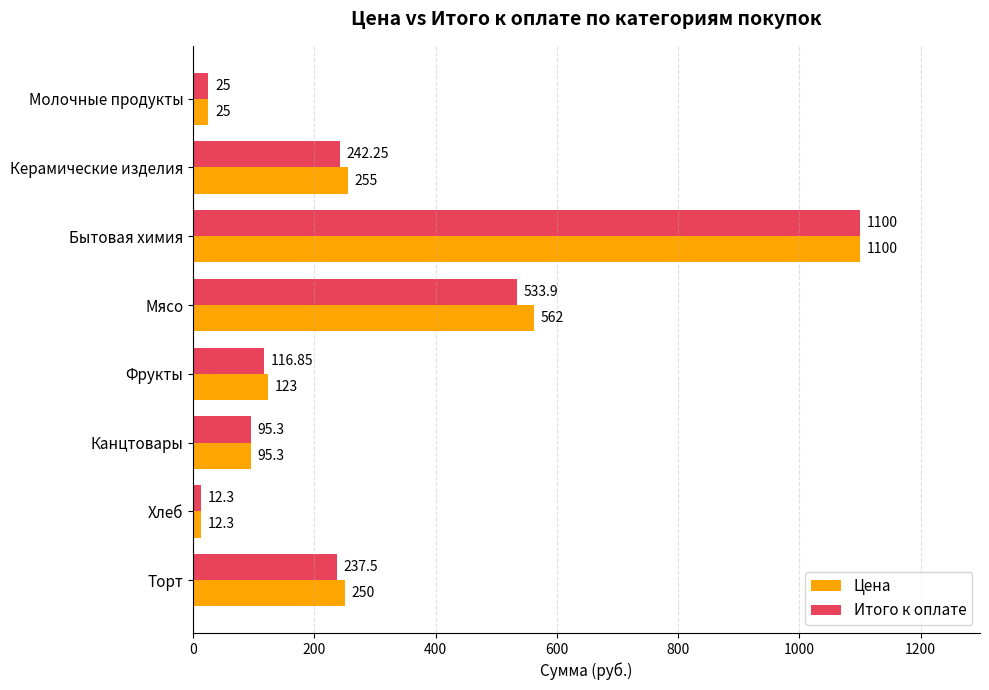

What are all the series names shown in the legend?

Цена, Итого к оплате